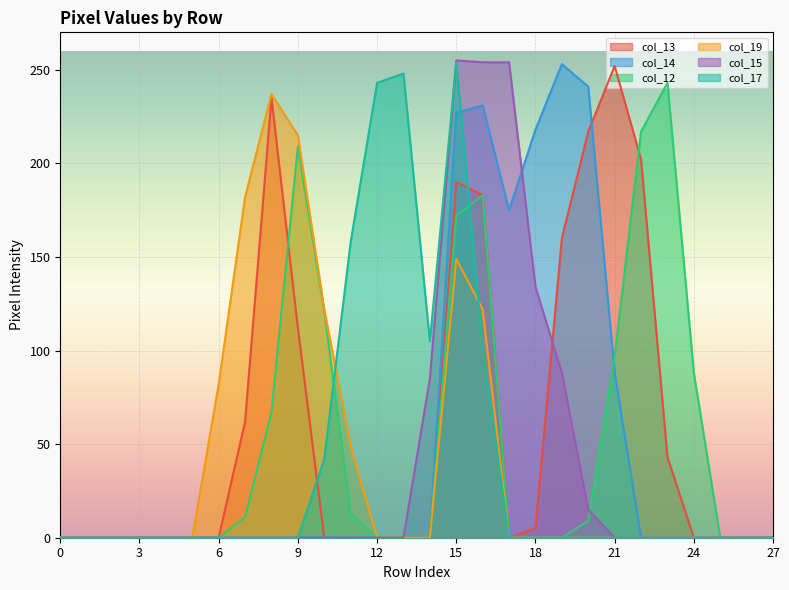

What are all the series names shown in the legend?

col_13, col_14, col_12, col_19, col_15, col_17